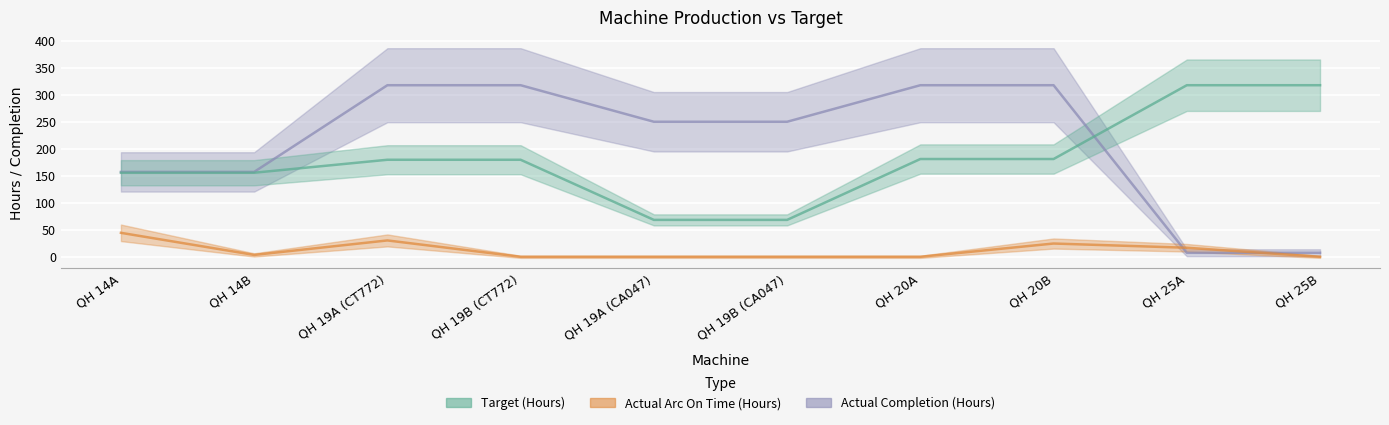

Reading left to right, transcribe all the data shown in this chart.

Target (Hours): QH 14A=155.8	QH 14B=155.8	QH 19A (CT772)=179.8	QH 19B (CT772)=179.8	QH 19A (CA047)=68.4	QH 19B (CA047)=68.4	QH 20A=181.2	QH 20B=181.2	QH 25A=318.0	QH 25B=318.0
Actual Arc On Time (Hours): QH 14A=44.4	QH 14B=3.5	QH 19A (CT772)=30.3	QH 19B (CT772)=0.0	QH 19A (CA047)=0.0	QH 19B (CA047)=0.0	QH 20A=0.0	QH 20B=24.6	QH 25A=16.8	QH 25B=0.0
Actual Completion (Hours): QH 14A=157.3	QH 14B=157.3	QH 19A (CT772)=318.0	QH 19B (CT772)=318.0	QH 19A (CA047)=250.2	QH 19B (CA047)=250.2	QH 20A=318.0	QH 20B=318.0	QH 25A=7.5	QH 25B=7.5